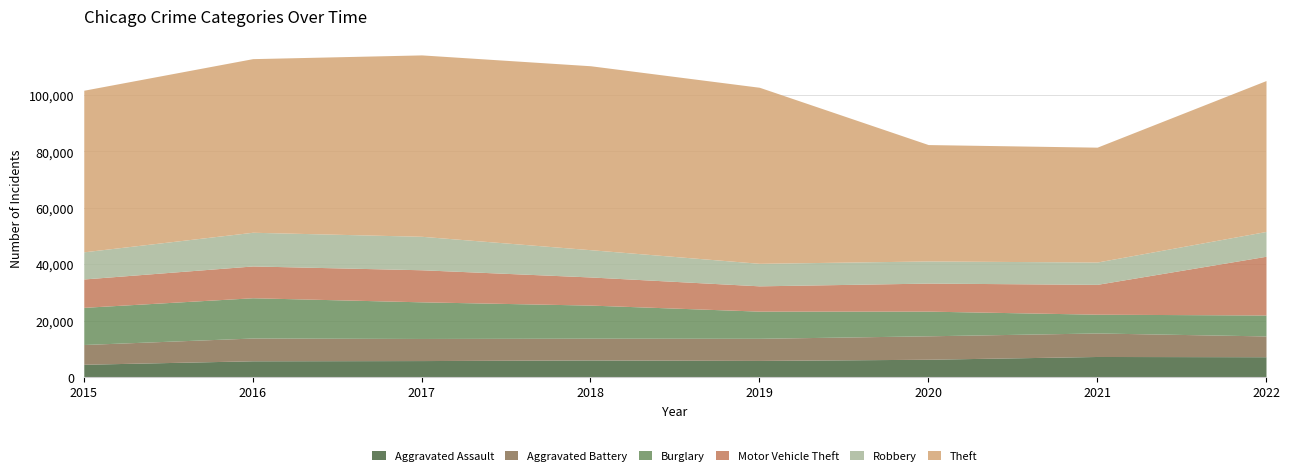

Which has a higher value, 2020 or 2015?

2020